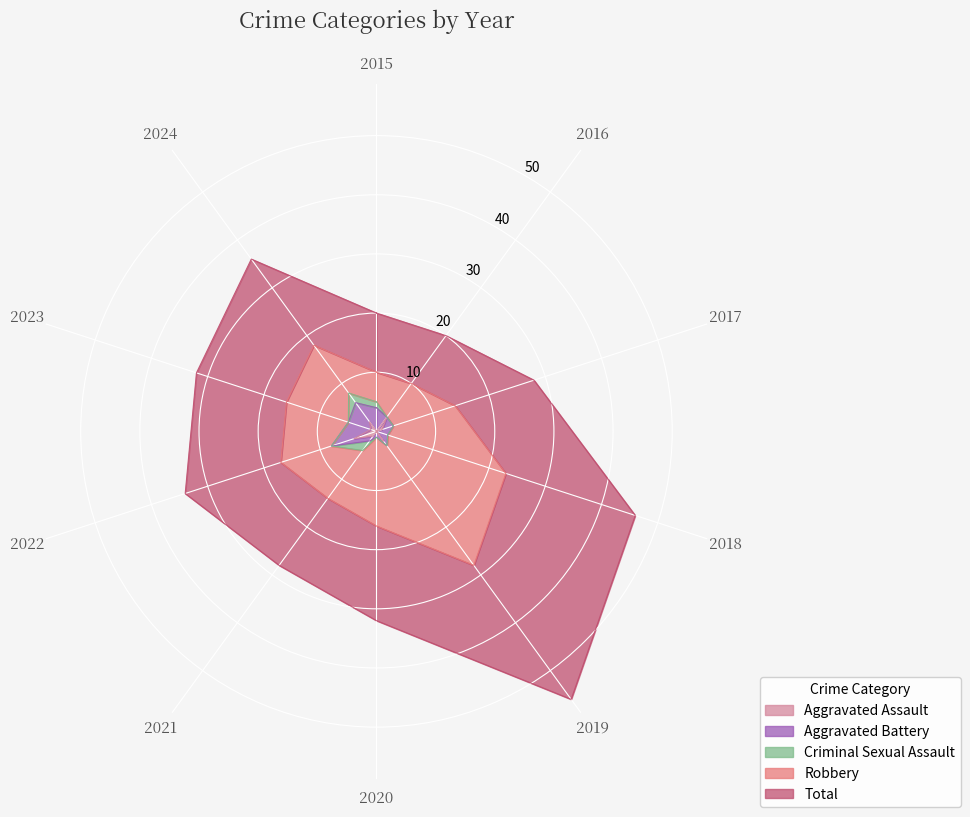

Where is Robbery nearest to the value 15?

2020